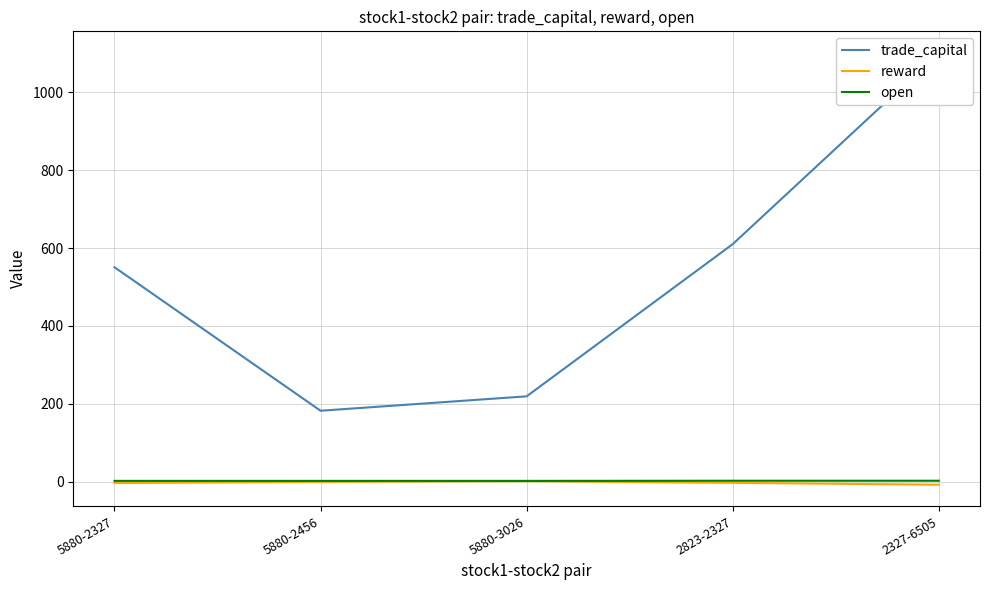

What is the label of the 3rd point from the right?

5880-3026